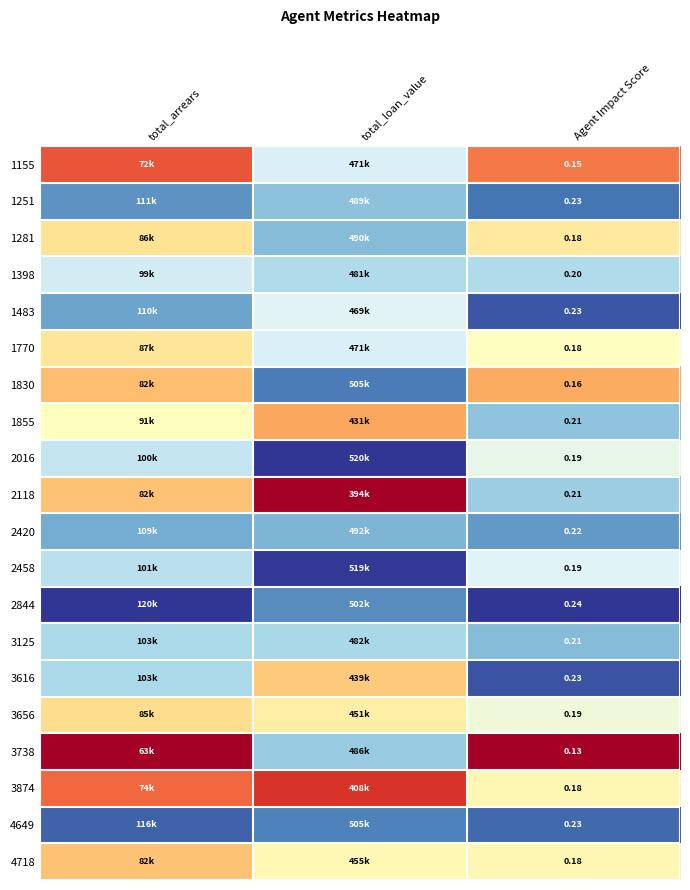

The 1483 series shows 0.4 at total_loan_value. True or false?

False